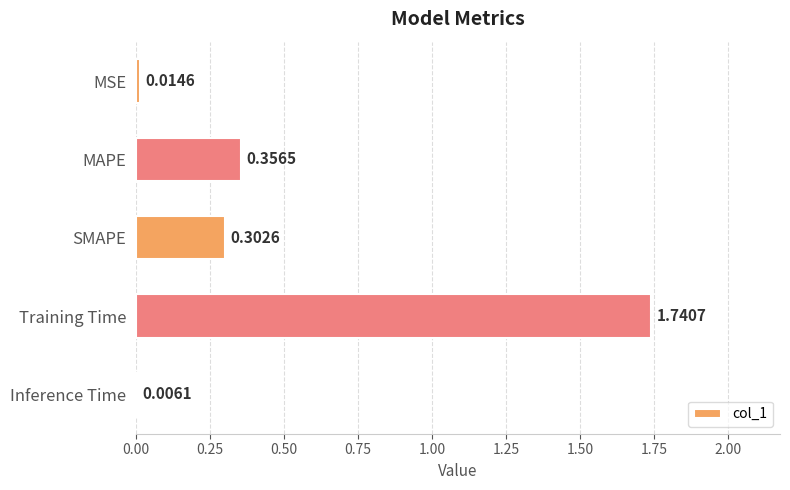

What is the sum of the values at MAPE and Training Time?

2.1